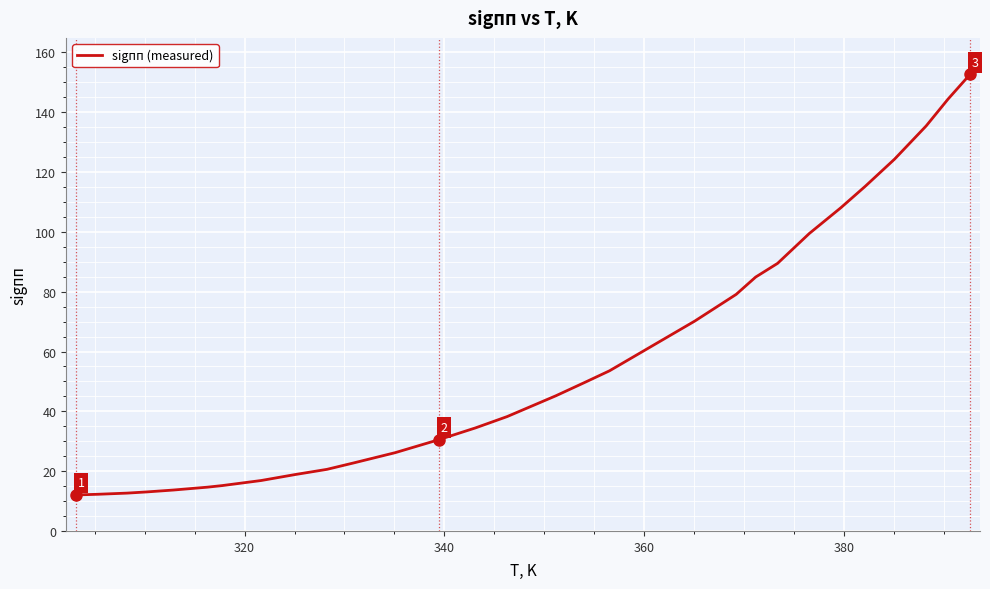

Reading right to left, what are all the values shown in this chart?

152.7	144.4	135.4	124.3	115.2	108.1	99.4	89.5	84.9	79.1	70.2	53.5	49.7	45.2	38.2	34.5	30.5	26.2	22.7	20.6	18.9	16.9	15.2	14.6	13.7	13.0	12.7	12.3	12.2	12.1	12.1	12.1	12.1